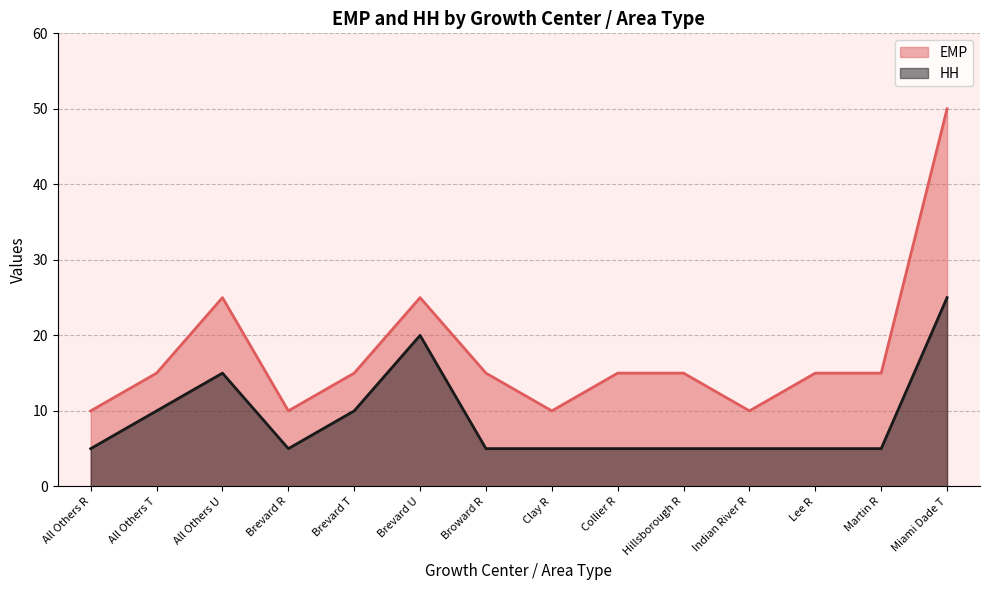

Reading left to right, list all the values displayed in this chart.

EMP: All Others R=10	All Others T=15	All Others U=25	Brevard R=10	Brevard T=15	Brevard U=25	Broward R=15	Clay R=10	Collier R=15	Hillsborough R=15	Indian River R=10	Lee R=15	Martin R=15	Miami Dade T=50
HH: All Others R=5	All Others T=10	All Others U=15	Brevard R=5	Brevard T=10	Brevard U=20	Broward R=5	Clay R=5	Collier R=5	Hillsborough R=5	Indian River R=5	Lee R=5	Martin R=5	Miami Dade T=25